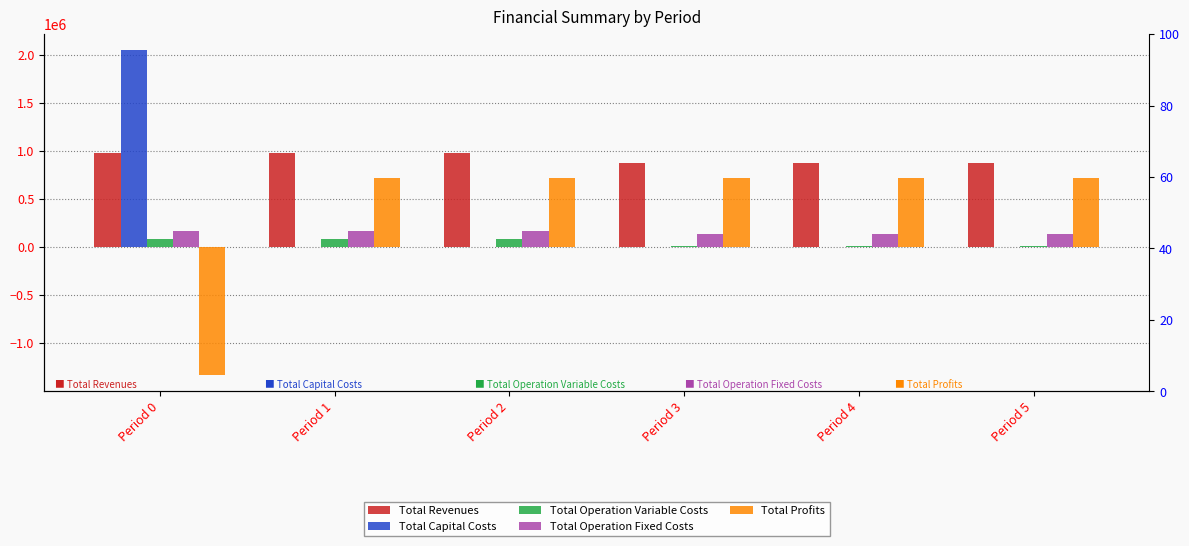

List the series in order of their peak value, lowest first.

Total Operation Variable Costs, Total Operation Fixed Costs, Total Profits, Total Revenues, Total Capital Costs